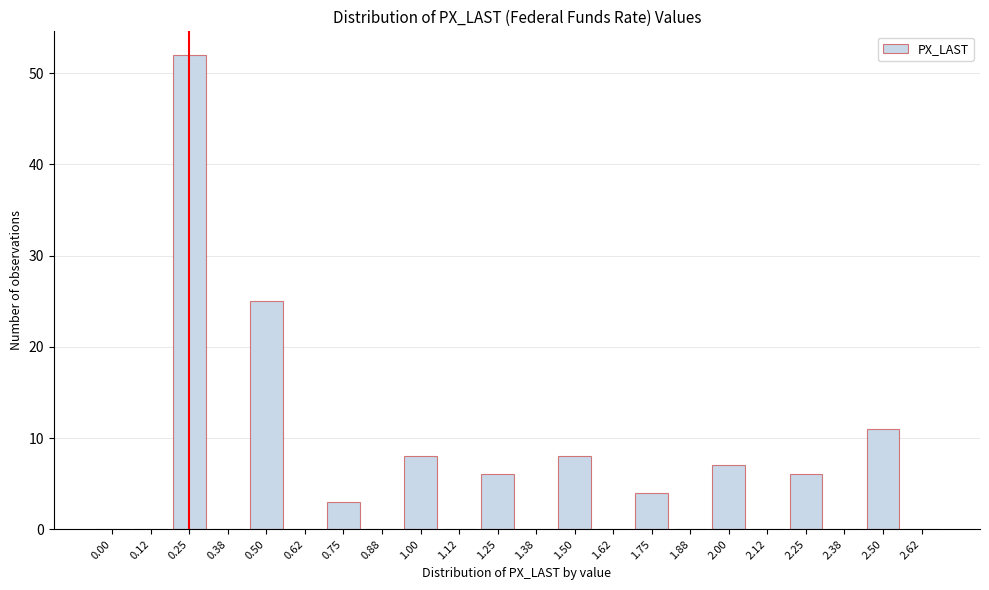

Reading left to right, extract all data points from this chart.

0.00=0	0.12=0	0.25=52	0.38=0	0.50=25	0.62=0	0.75=3	0.88=0	1.00=8	1.12=0	1.25=6	1.38=0	1.50=8	1.62=0	1.75=4	1.88=0	2.00=7	2.12=0	2.25=6	2.38=0	2.50=11	2.62=0